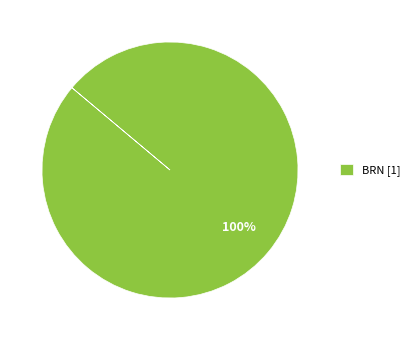

To the nearest percent, what percentage of the pie is BRN [1]?

100%